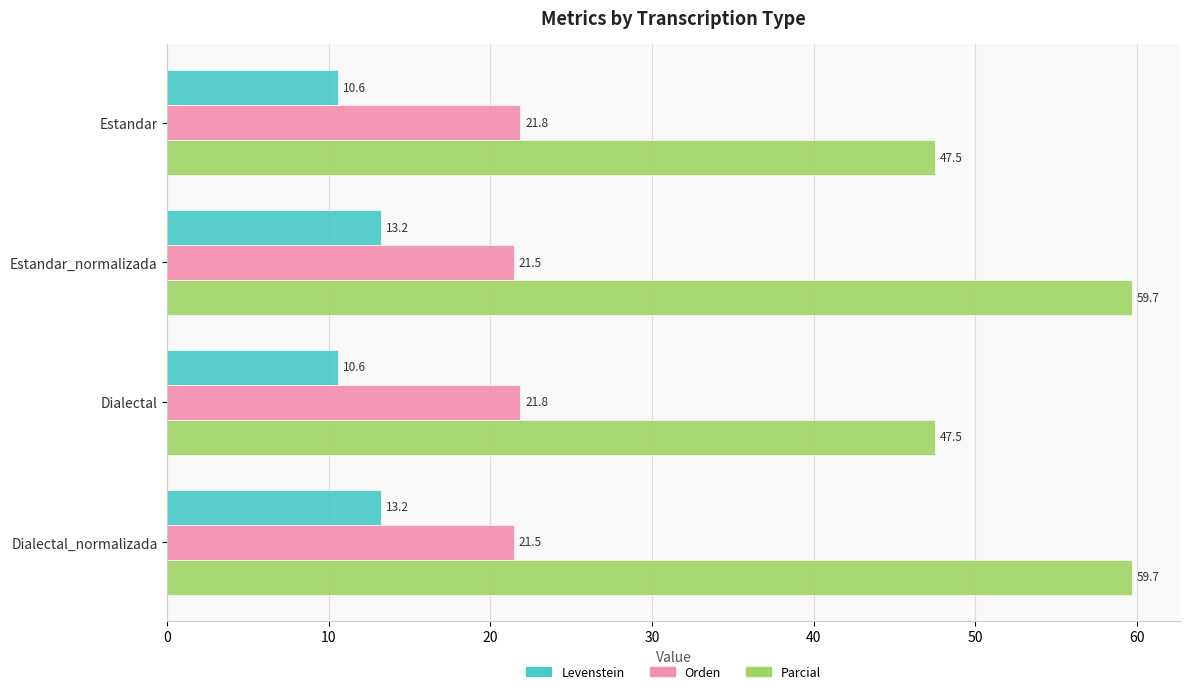

At how many categories does at least one series exceed 18?

4